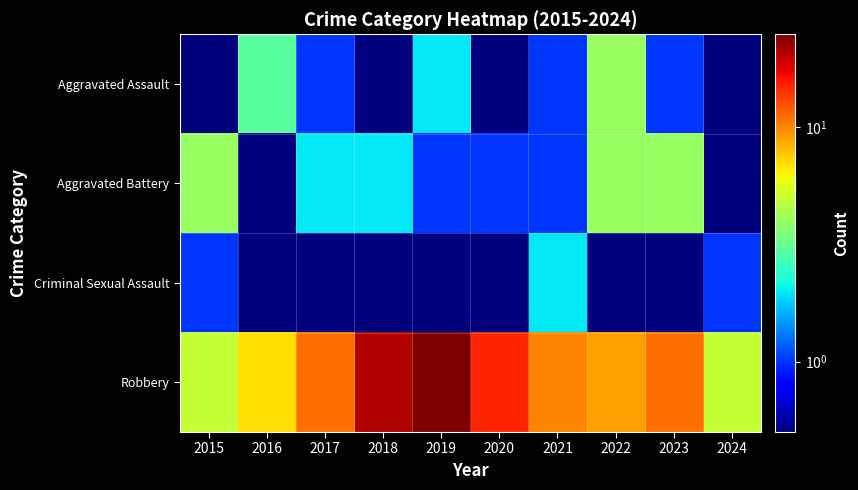

Reading left to right, what are all the values shown in this chart?

Aggravated Assault: 2015=0.5	2016=3.0	2017=1.0	2018=0.5	2019=2.0	2020=0.5	2021=1.0	2022=4.0	2023=1.0	2024=0.5
Aggravated Battery: 2015=4.0	2016=0.5	2017=2.0	2018=2.0	2019=1.0	2020=1.0	2021=1.0	2022=4.0	2023=4.0	2024=0.5
Criminal Sexual Assault: 2015=1.0	2016=0.5	2017=0.5	2018=0.5	2019=0.5	2020=0.5	2021=2.0	2022=0.5	2023=0.5	2024=1.0
Robbery: 2015=5.0	2016=7.0	2017=11.0	2018=21.0	2019=25.0	2020=15.0	2021=10.0	2022=9.0	2023=11.0	2024=5.0